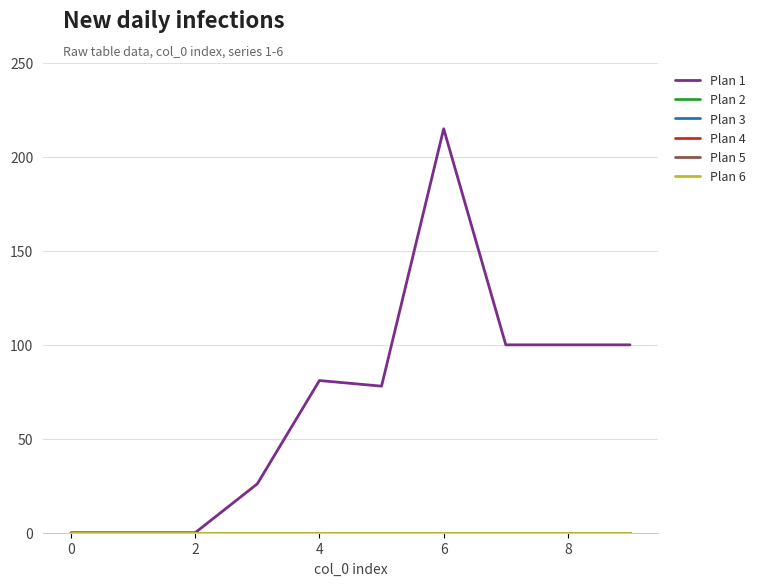

Reading left to right, extract all data points from this chart.

Plan 1: 0	0	0	26	81	78	215	100	100	100
Plan 2: 0	0	0	0	0	0	0	0	0	0
Plan 3: 0	0	0	0	0	0	0	0	0	0
Plan 4: 0	0	0	0	0	0	0	0	0	0
Plan 5: 0	0	0	0	0	0	0	0	0	0
Plan 6: 0	0	0	0	0	0	0	0	0	0